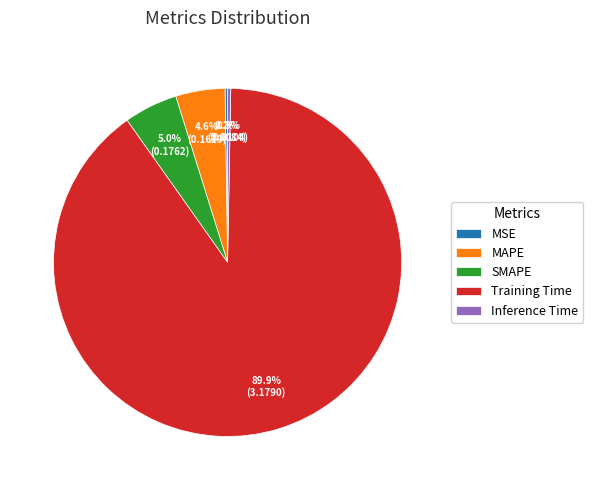

How much of the chart is everything except Training Time?

10.1%